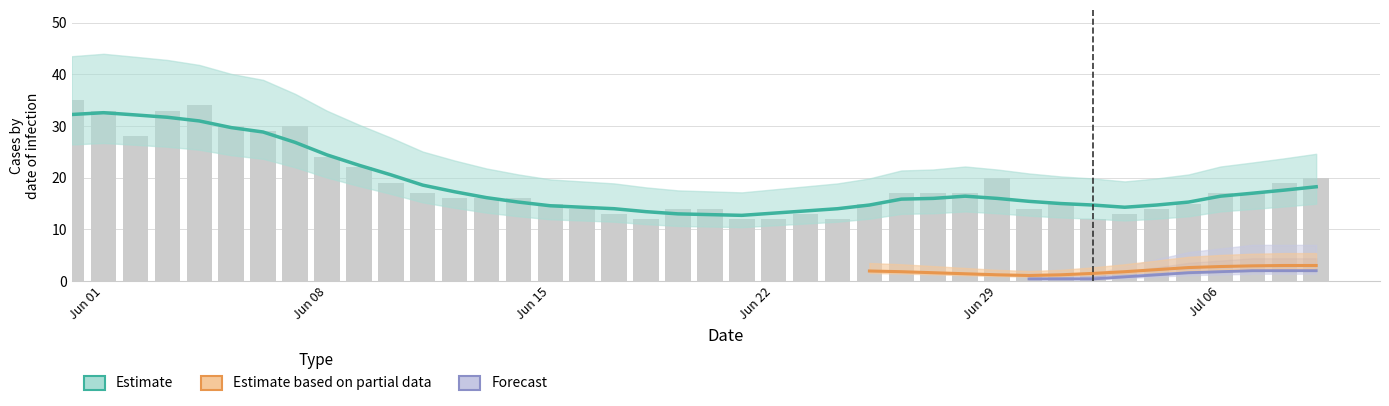

What is the spread (max minus min) of values at 33?

13